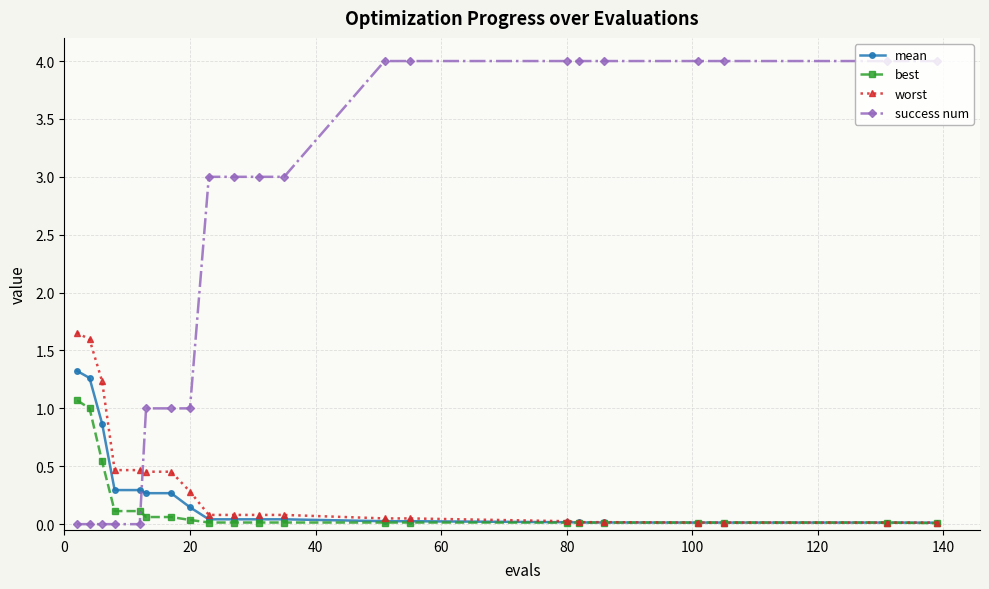

True or false: success num and best intersect in this chart.

True